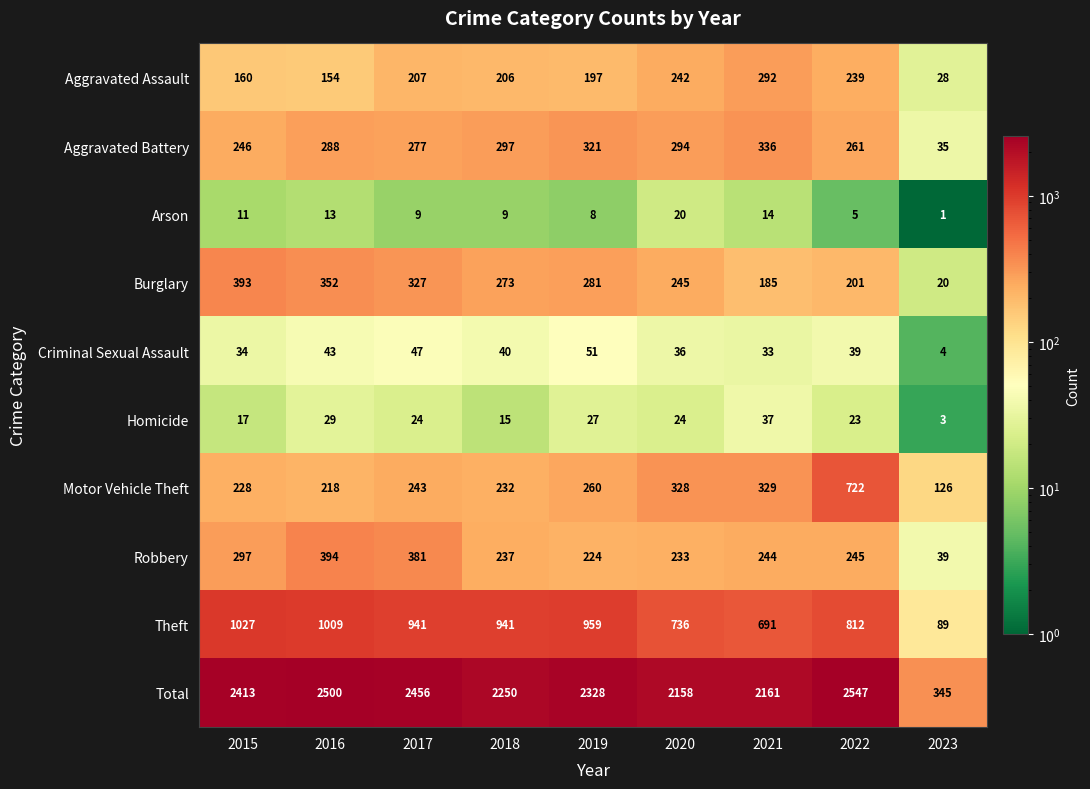

At which category is the sum across all series the highest?

2022